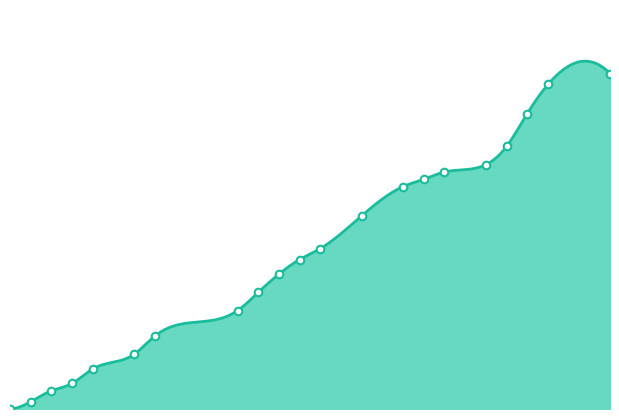

Which series has the widest spread of Y values?

tpr